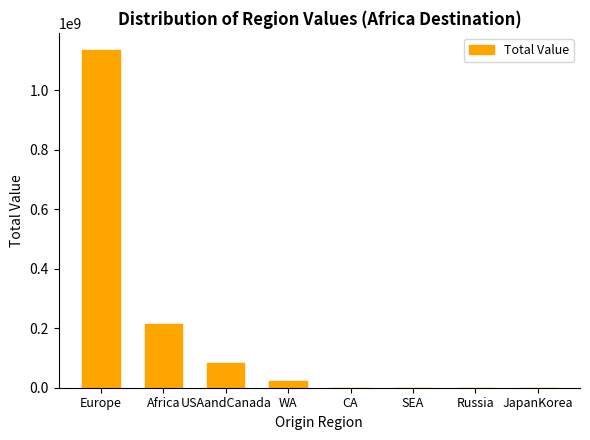

Does the chart contain stacked bars?

No